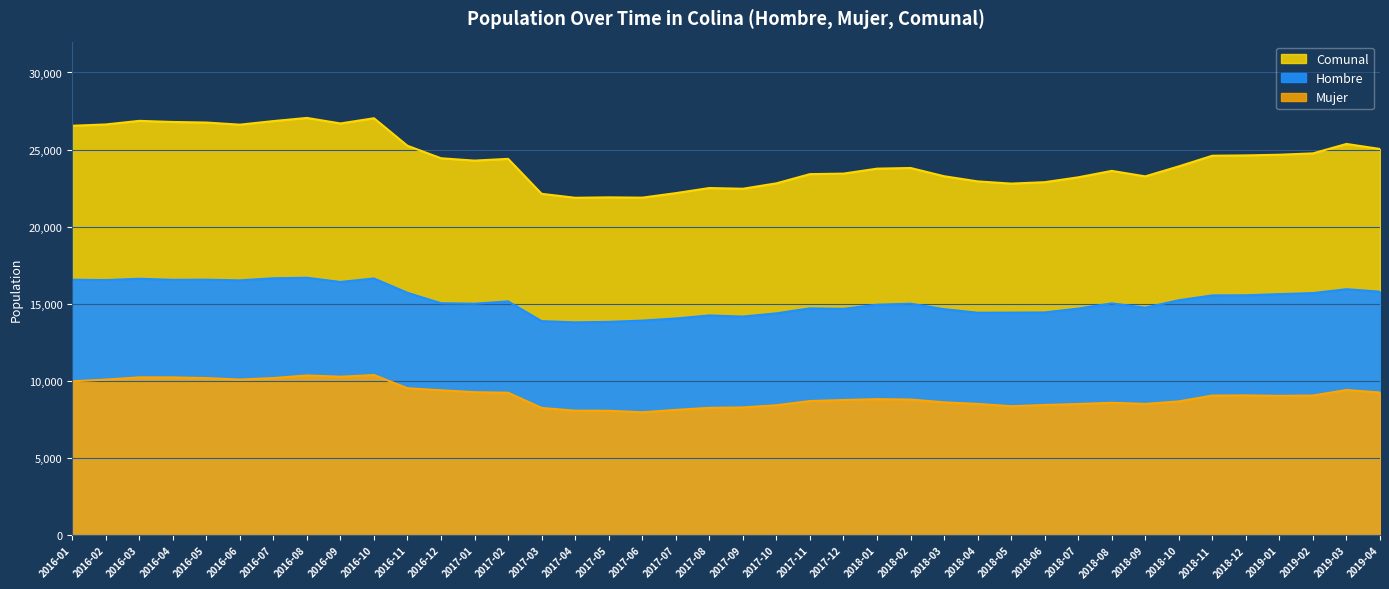

True or false: Hombre and Comunal cross at least once.

False